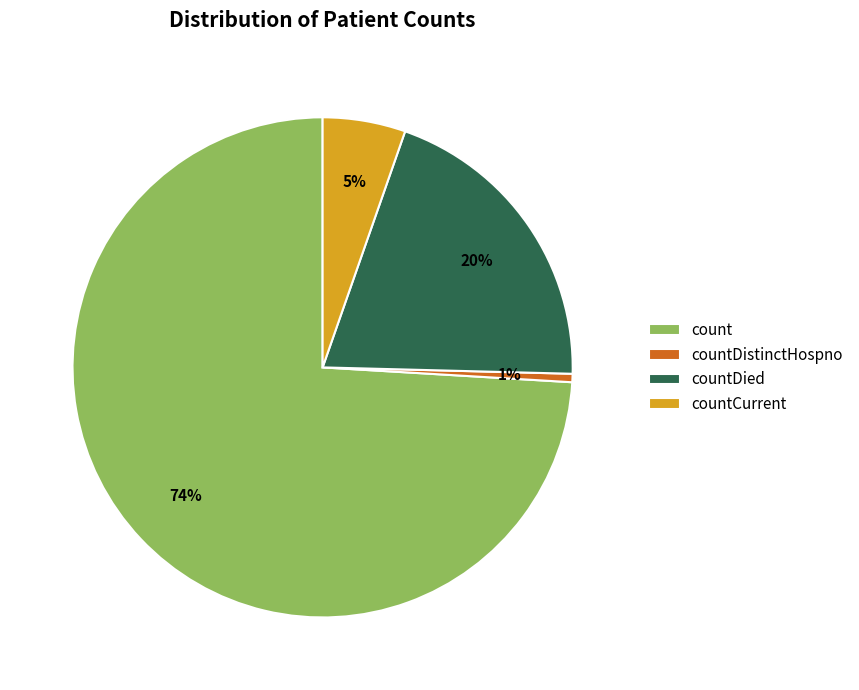

What is the majority slice?

count